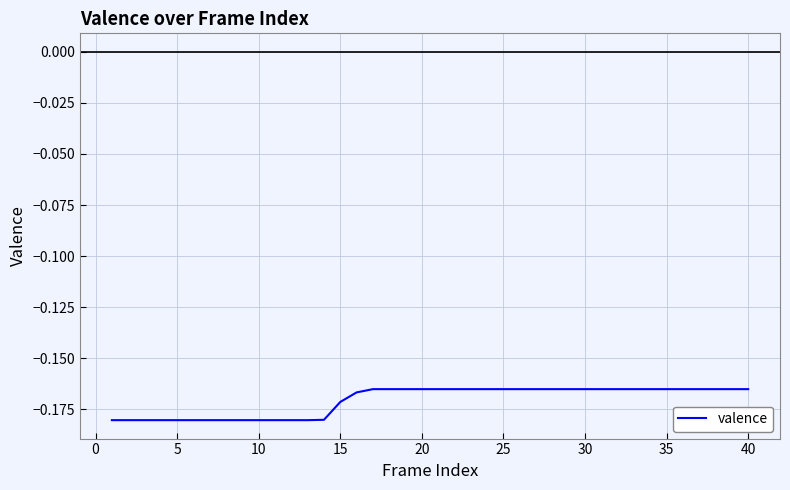

Is this an area chart (filled region under the line)?

No